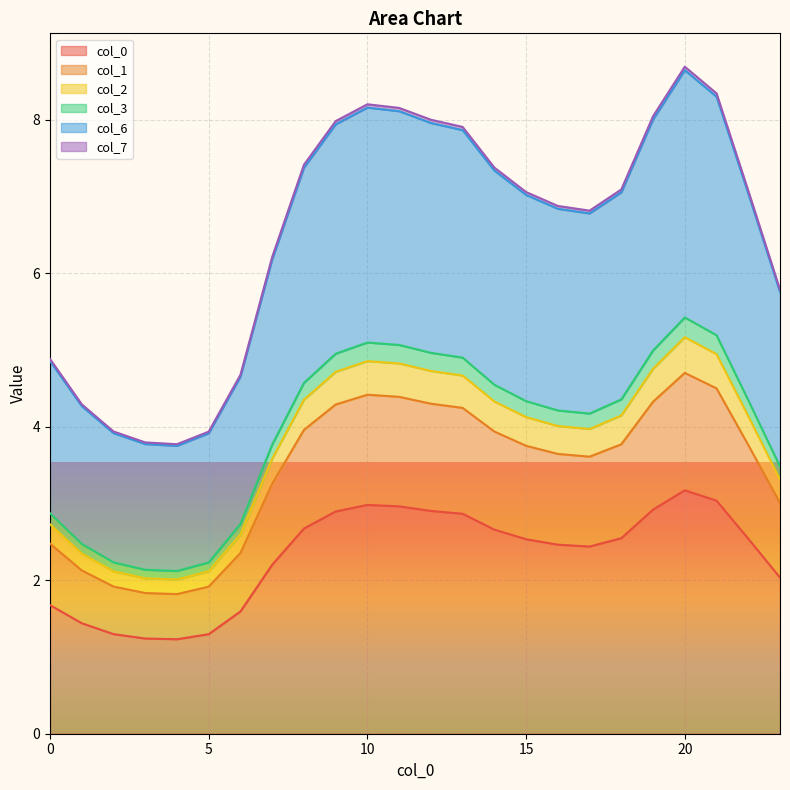

Is the value of 7 at 8 greater than the value of 2 at 14?

No